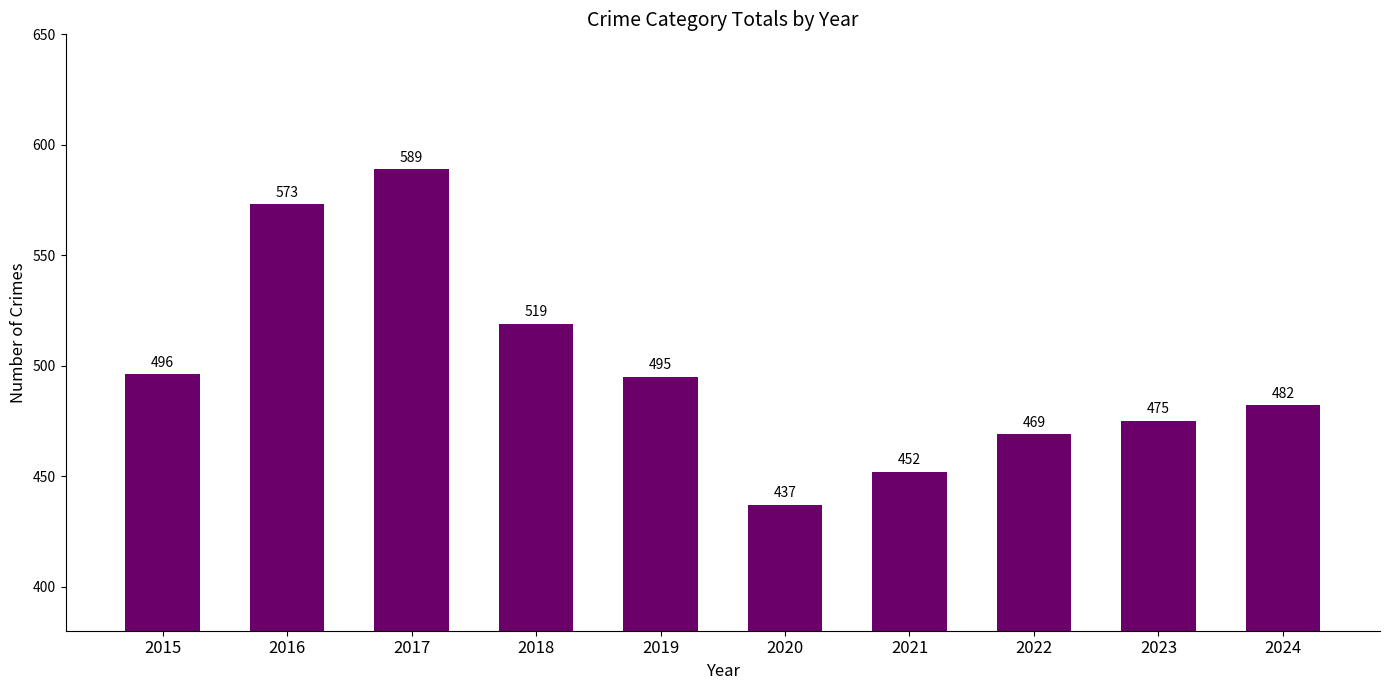

List the labels in order of value, smallest first.

2020, 2021, 2022, 2023, 2024, 2019, 2015, 2018, 2016, 2017